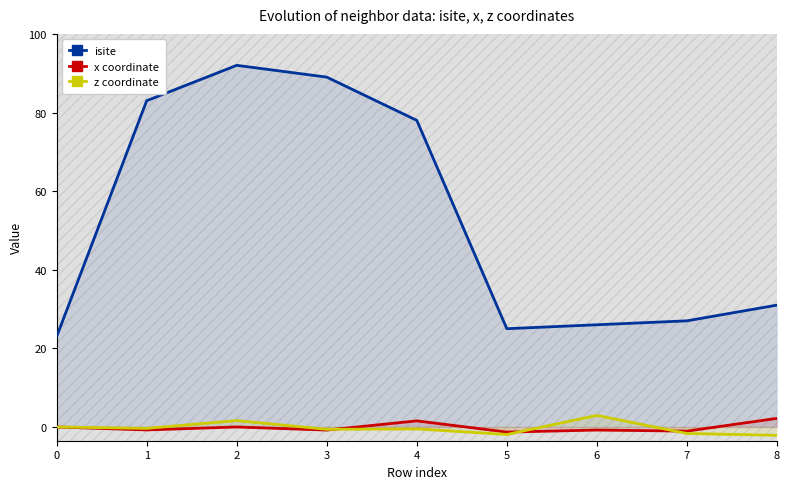

Reading left to right, transcribe all the data shown in this chart.

isite: 0=23.0	1=83.0	2=92.0	3=89.0	4=78.0	5=25.0	6=26.0	7=27.0	8=31.0
x coordinate: 0=0.0	1=-0.8	2=-0.0	3=-0.8	4=1.6	5=-1.3	6=-0.8	7=-1.1	8=2.2
z coordinate: 0=0.0	1=-0.4	2=1.6	3=-0.6	4=-0.5	5=-1.9	6=2.9	7=-1.7	8=-2.1